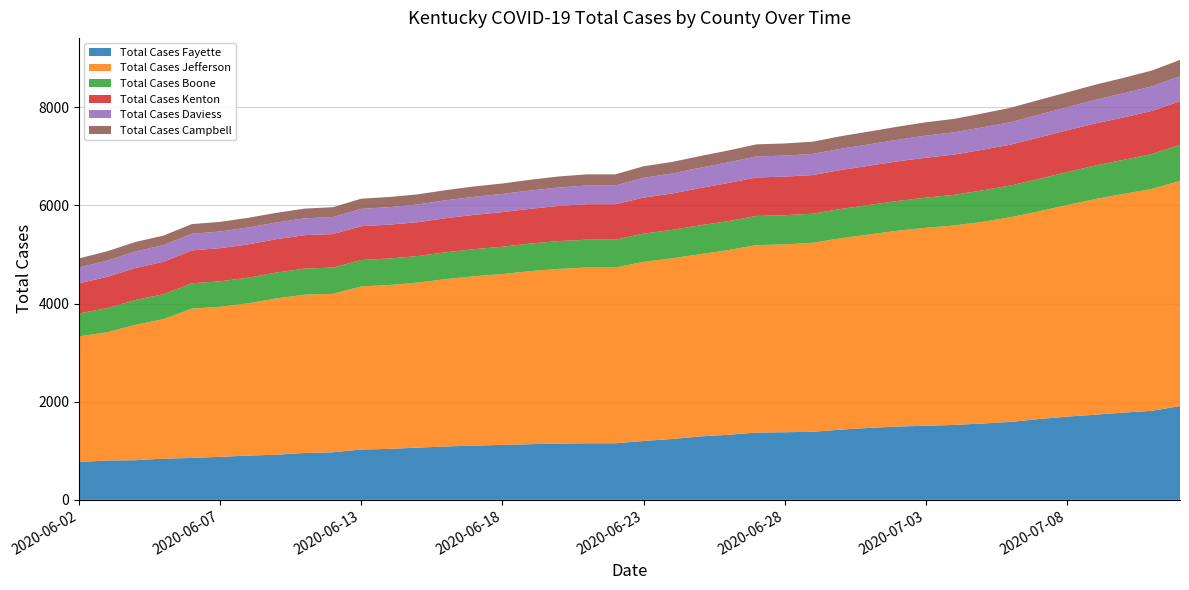

Reading right to left, list all the values displayed in this chart.

Total Cases Fayette: 2020-07-13=1912	2020-07-11=1814	2020-07-10=1778	2020-07-09=1736	2020-07-08=1696	2020-07-07=1647	2020-07-06=1588	2020-07-05=1556	2020-07-04=1527	2020-07-03=1510	2020-07-02=1495	2020-07-01=1467	2020-06-30=1432	2020-06-29=1387	2020-06-28=1378	2020-06-27=1372	2020-06-26=1326	2020-06-25=1293	2020-06-24=1240	2020-06-23=1200	2020-06-22=1153	2020-06-21=1153	2020-06-20=1147	2020-06-19=1135	2020-06-18=1120	2020-06-17=1106	2020-06-16=1088	2020-06-15=1065	2020-06-14=1039	2020-06-13=1026	2020-06-11=970	2020-06-10=956	2020-06-09=920	2020-06-08=902	2020-06-07=877	2020-06-06=854	2020-06-05=840	2020-06-04=808	2020-06-03=803	2020-06-02=770
Total Cases Jefferson: 2020-07-13=4588	2020-07-11=4522	2020-07-10=4458	2020-07-09=4395	2020-07-08=4312	2020-07-07=4233	2020-07-06=4173	2020-07-05=4109	2020-07-04=4065	2020-07-03=4034	2020-07-02=3991	2020-07-01=3942	2020-06-30=3901	2020-06-29=3852	2020-06-28=3829	2020-06-27=3820	2020-06-26=3765	2020-06-25=3714	2020-06-24=3682	2020-06-23=3651	2020-06-22=3582	2020-06-21=3582	2020-06-20=3561	2020-06-19=3528	2020-06-18=3482	2020-06-17=3451	2020-06-16=3412	2020-06-15=3363	2020-06-14=3340	2020-06-13=3323	2020-06-11=3229	2020-06-10=3226	2020-06-09=3186	2020-06-08=3104	2020-06-07=3058	2020-06-06=3043	2020-06-05=2843	2020-06-04=2760	2020-06-03=2612	2020-06-02=2562
Total Cases Boone: 2020-07-13=733	2020-07-11=712	2020-07-10=694	2020-07-09=683	2020-07-08=672	2020-07-07=660	2020-07-06=646	2020-07-05=642	2020-07-04=625	2020-07-03=615	2020-07-02=606	2020-07-01=602	2020-06-30=597	2020-06-29=594	2020-06-28=594	2020-06-27=594	2020-06-26=590	2020-06-25=588	2020-06-24=580	2020-06-23=575	2020-06-22=568	2020-06-21=568	2020-06-20=566	2020-06-19=561	2020-06-18=557	2020-06-17=552	2020-06-16=546	2020-06-15=541	2020-06-14=540	2020-06-13=539	2020-06-11=535	2020-06-10=532	2020-06-09=527	2020-06-08=522	2020-06-07=519	2020-06-06=516	2020-06-05=508	2020-06-04=505	2020-06-03=492	2020-06-02=467
Total Cases Kenton: 2020-07-13=890	2020-07-11=879	2020-07-10=864	2020-07-09=857	2020-07-08=852	2020-07-07=844	2020-07-06=833	2020-07-05=828	2020-07-04=820	2020-07-03=814	2020-07-02=807	2020-07-01=800	2020-06-30=794	2020-06-29=787	2020-06-28=787	2020-06-27=785	2020-06-26=777	2020-06-25=759	2020-06-24=741	2020-06-23=735	2020-06-22=723	2020-06-21=723	2020-06-20=717	2020-06-19=709	2020-06-18=706	2020-06-17=699	2020-06-16=695	2020-06-15=690	2020-06-14=690	2020-06-13=690	2020-06-11=683	2020-06-10=681	2020-06-09=680	2020-06-08=680	2020-06-07=675	2020-06-06=671	2020-06-05=663	2020-06-04=652	2020-06-03=638	2020-06-02=614
Total Cases Daviess: 2020-07-13=511	2020-07-11=499	2020-07-10=493	2020-07-09=483	2020-07-08=469	2020-07-07=467	2020-07-06=458	2020-07-05=457	2020-07-04=453	2020-07-03=452	2020-07-02=440	2020-07-01=435	2020-06-30=433	2020-06-29=431	2020-06-28=428	2020-06-27=428	2020-06-26=421	2020-06-25=414	2020-06-24=407	2020-06-23=404	2020-06-22=381	2020-06-21=381	2020-06-20=375	2020-06-19=373	2020-06-18=370	2020-06-17=368	2020-06-16=365	2020-06-15=360	2020-06-14=357	2020-06-13=353	2020-06-11=347	2020-06-10=343	2020-06-09=341	2020-06-08=342	2020-06-07=340	2020-06-06=340	2020-06-05=339	2020-06-04=337	2020-06-03=330	2020-06-02=323
Total Cases Campbell: 2020-07-13=333	2020-07-11=323	2020-07-10=314	2020-07-09=307	2020-07-08=303	2020-07-07=299	2020-07-06=293	2020-07-05=283	2020-07-04=275	2020-07-03=270	2020-07-02=267	2020-07-01=262	2020-06-30=256	2020-06-29=249	2020-06-28=248	2020-06-27=246	2020-06-26=242	2020-06-25=238	2020-06-24=236	2020-06-23=234	2020-06-22=227	2020-06-21=227	2020-06-20=225	2020-06-19=219	2020-06-18=213	2020-06-17=212	2020-06-16=207	2020-06-15=207	2020-06-14=207	2020-06-13=207	2020-06-11=201	2020-06-10=198	2020-06-09=197	2020-06-08=198	2020-06-07=197	2020-06-06=196	2020-06-05=194	2020-06-04=194	2020-06-03=191	2020-06-02=185